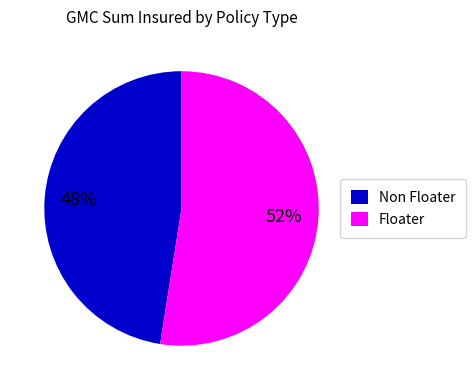

Which category has the smallest portion of the pie?

Non Floater